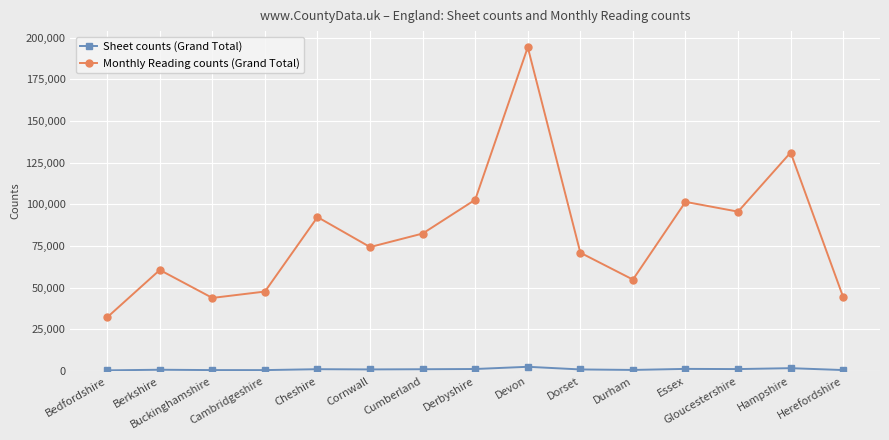

What is the approximate value of Monthly Reading counts (Grand Total) at Cambridgeshire, to the nearest 50?

47700